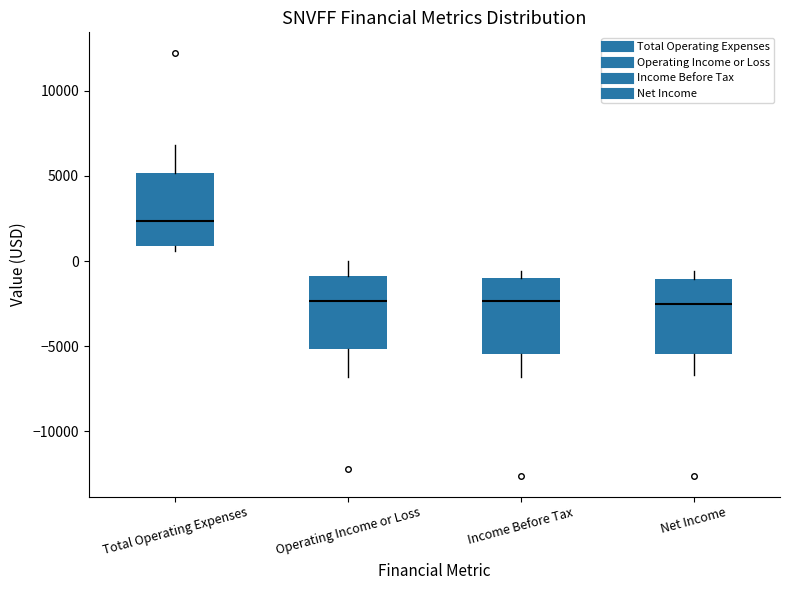

Reading left to right, read every box against the y-axis: the position of its median line, the range the box covers, and the ends of its whiskers. The values are not printed on the chart, so give them approximately, as read against the axis.

Total Operating Expenses: median 2500, box 1000 to 5000, whiskers 500 to 7000
Operating Income or Loss: median -2500, box -5000 to -1000, whiskers -7000 to 0
Income Before Tax: median -2500, box -5500 to -1000, whiskers -7000 to -500
Net Income: median -2500, box -5500 to -1000, whiskers -6500 to -500